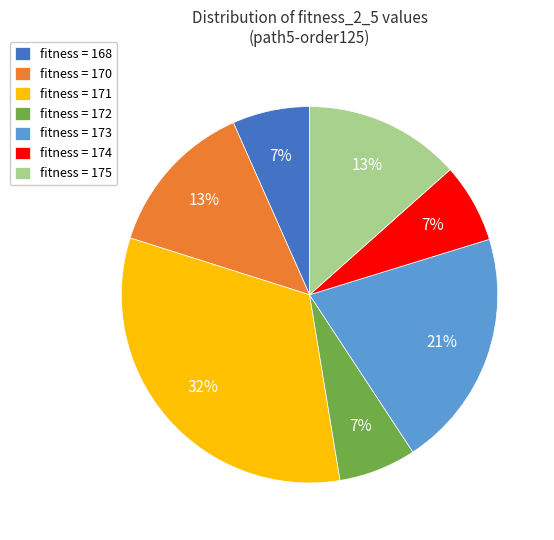

To the nearest percent, what is the average slice percentage?

14%